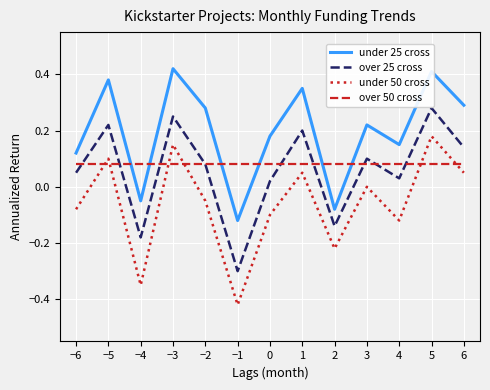

What position from the left is −6?

1